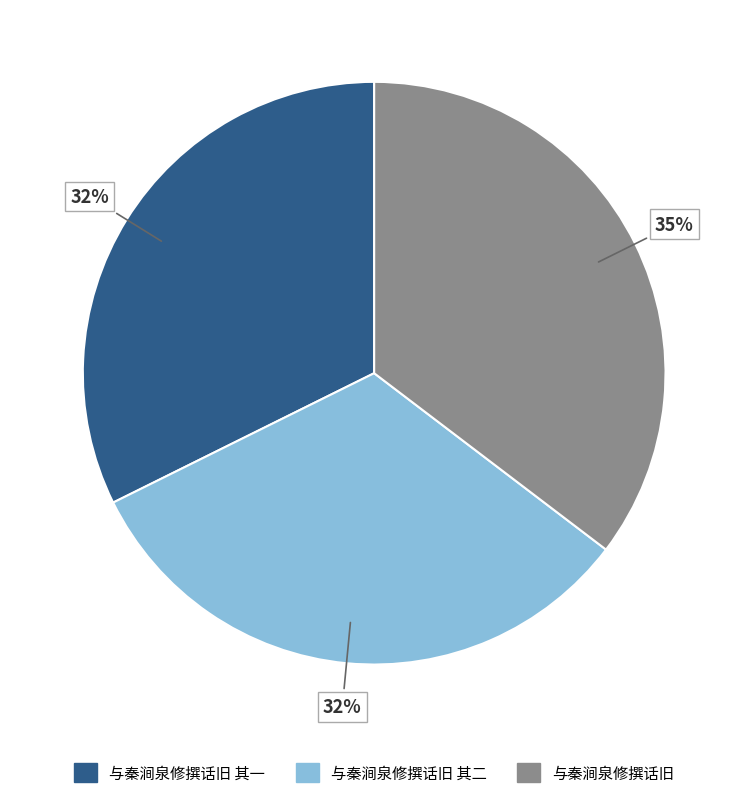

Does any single category account for the majority?

No